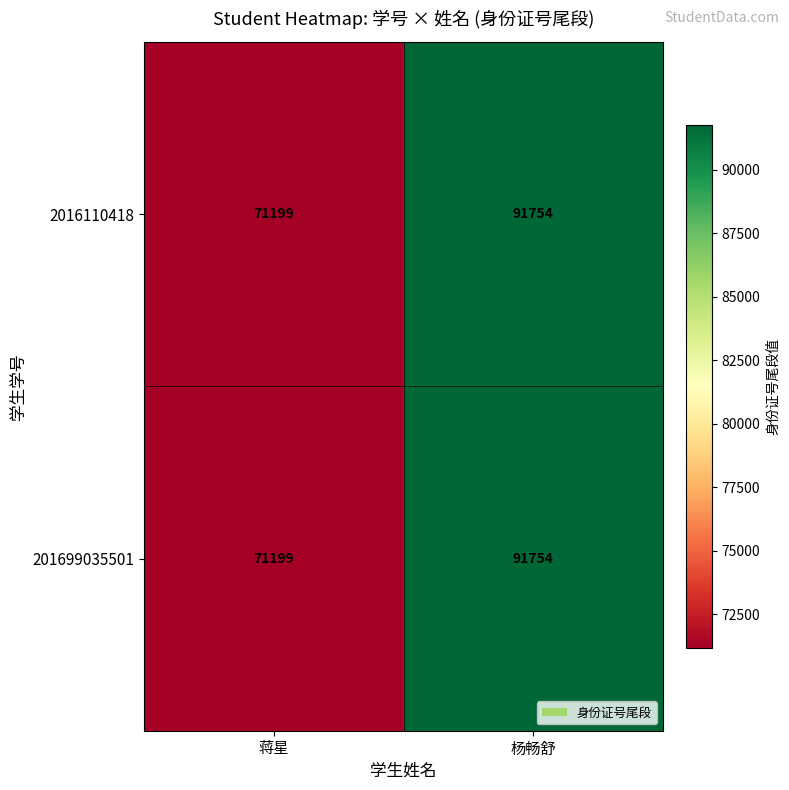

At which category is the sum across all series the highest?

杨畅舒